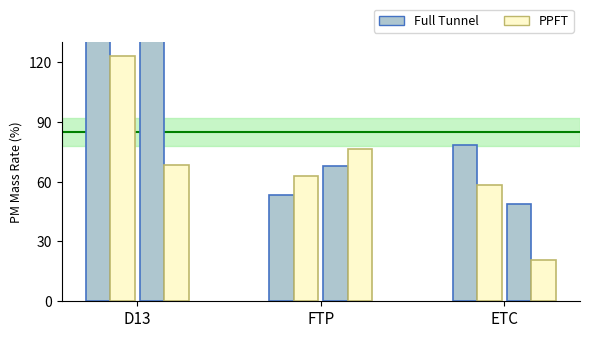

What is the value of the PPFT bar at the 3rd from the left?

63.0